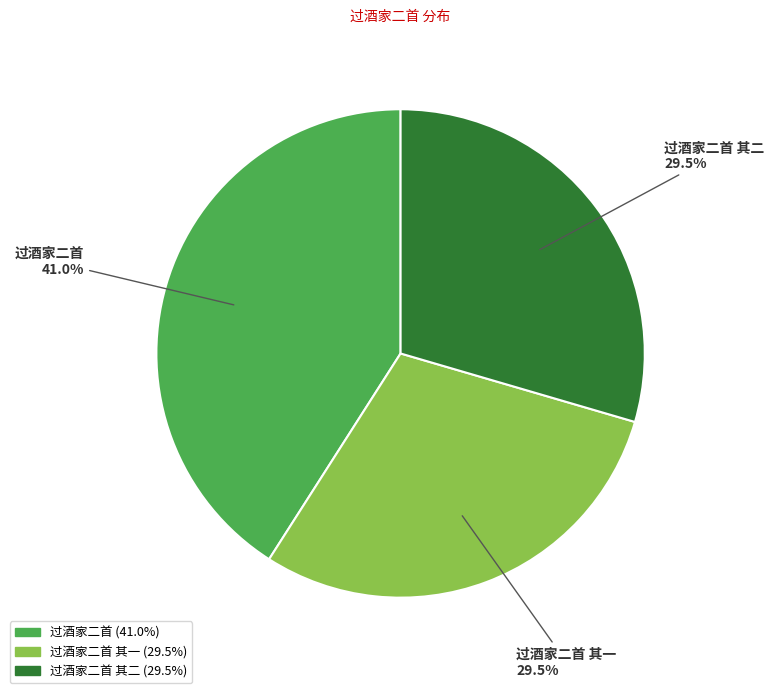

Does any single category account for the majority?

No